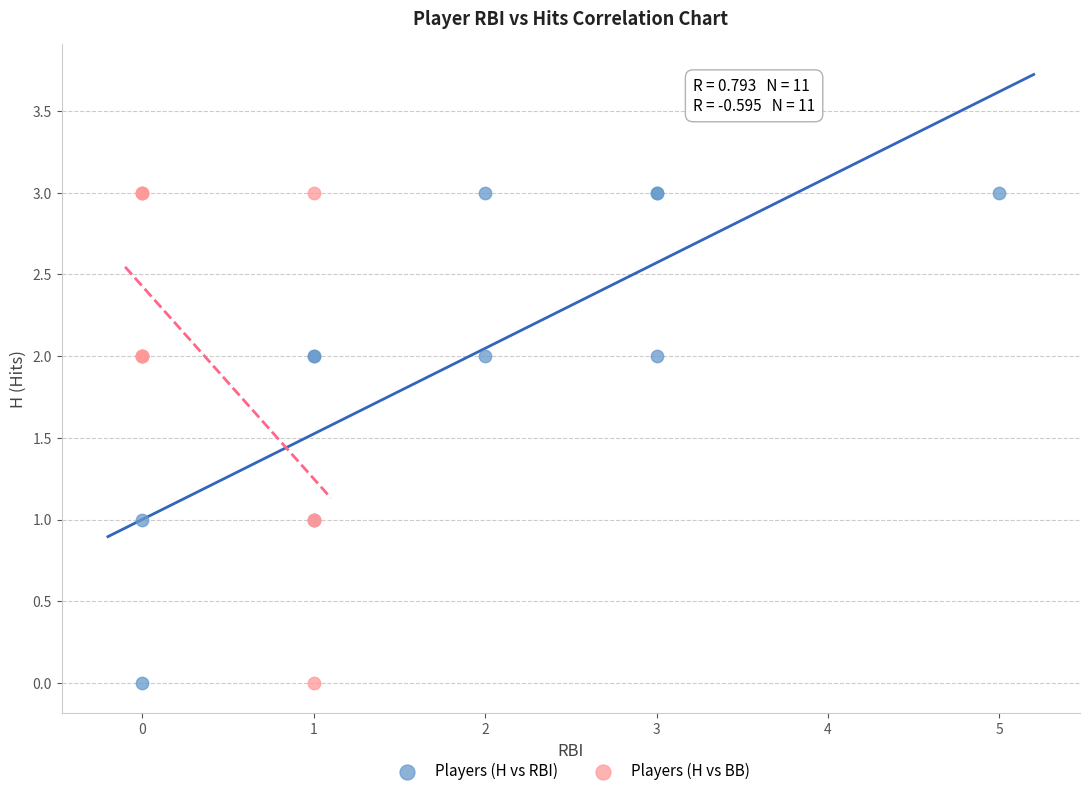

What are all the series names shown in the legend?

Players (H vs RBI), Players (H vs BB)